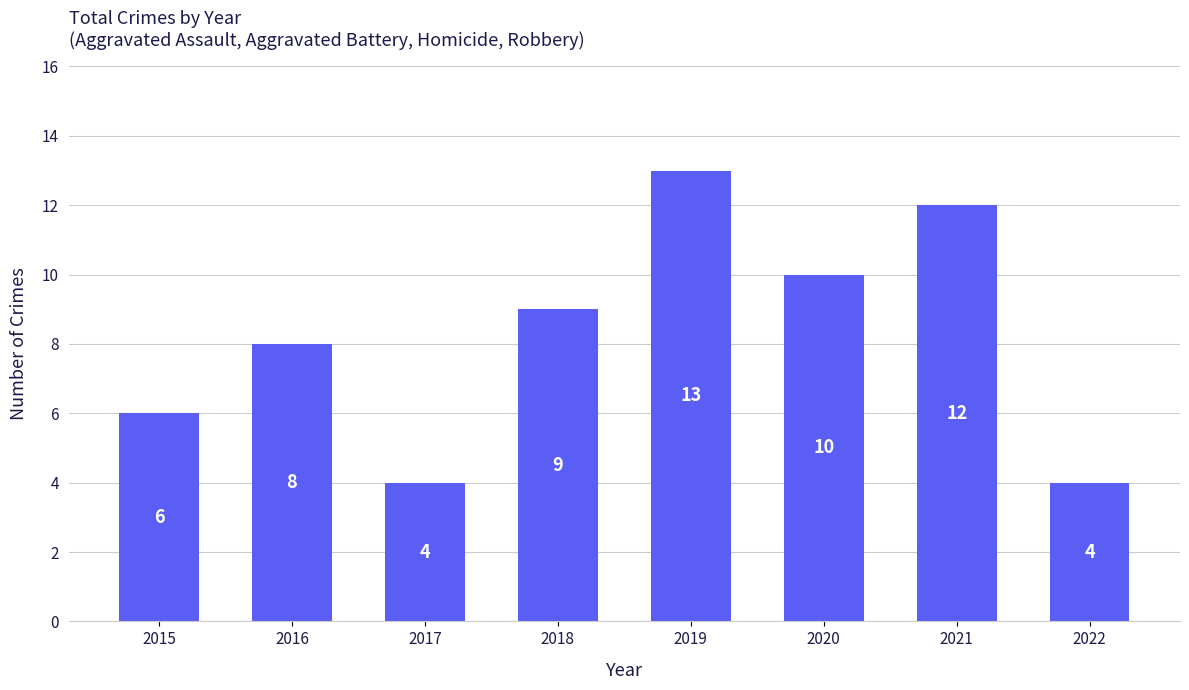

How many values are between 6 and 12?

5